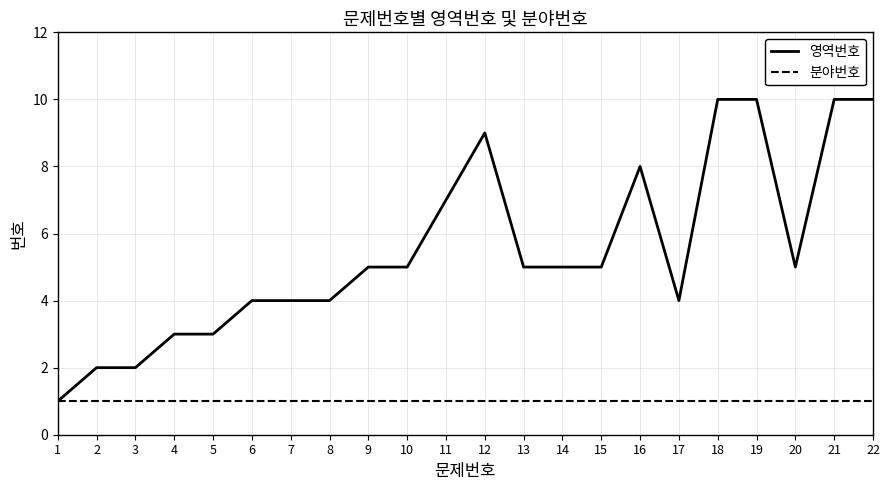

Reading left to right, transcribe all the data shown in this chart.

영역번호: 1=1	2=2	3=2	4=3	5=3	6=4	7=4	8=4	9=5	10=5	11=7	12=9	13=5	14=5	15=5	16=8	17=4	18=10	19=10	20=5	21=10	22=10
분야번호: 1=1	2=1	3=1	4=1	5=1	6=1	7=1	8=1	9=1	10=1	11=1	12=1	13=1	14=1	15=1	16=1	17=1	18=1	19=1	20=1	21=1	22=1